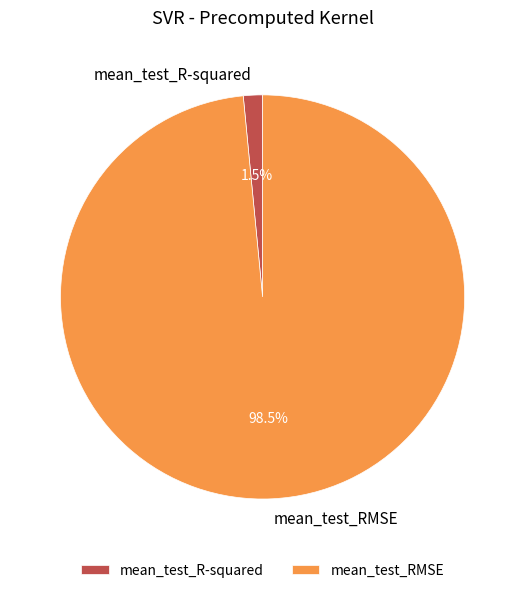

Rank the categories by value from lowest to highest.

mean_test_R-squared, mean_test_RMSE